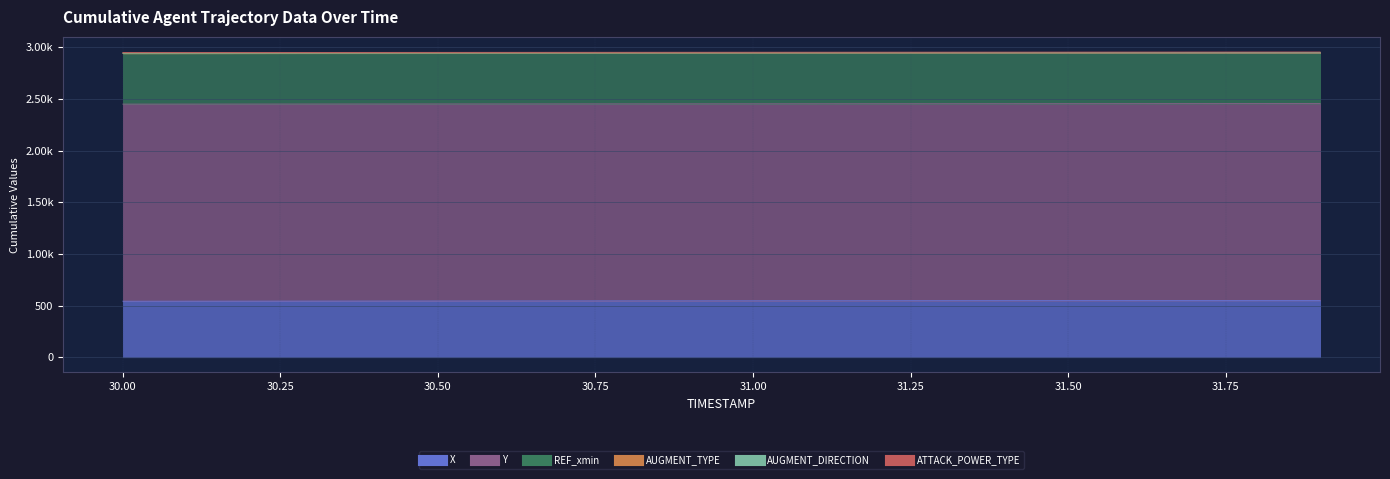

Between 30.8 and 31.9, which is larger?

31.9